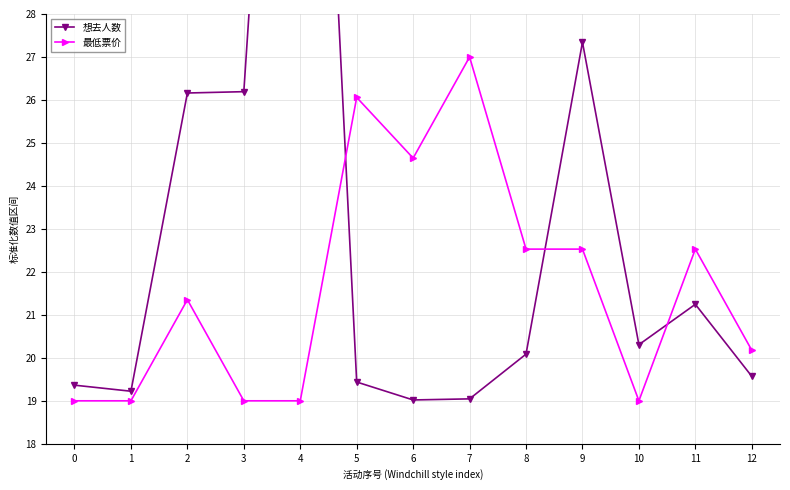

List the series in order of their overall mean, highest first.

想去人数, 最低票价